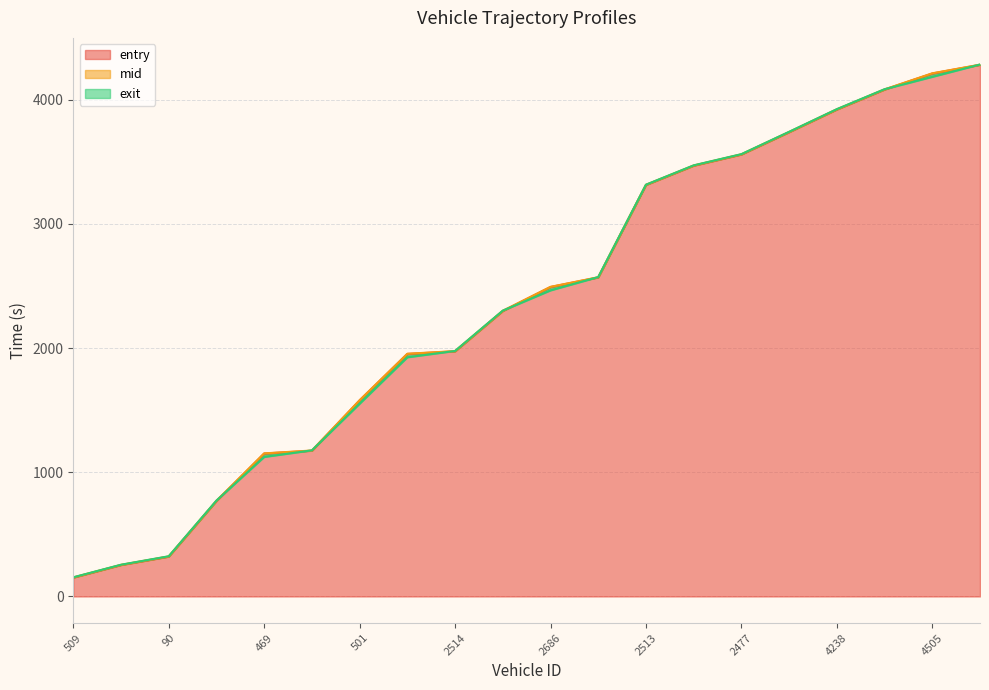

Between which two adjacent categories do entry and exit first intersect?

477 and 469